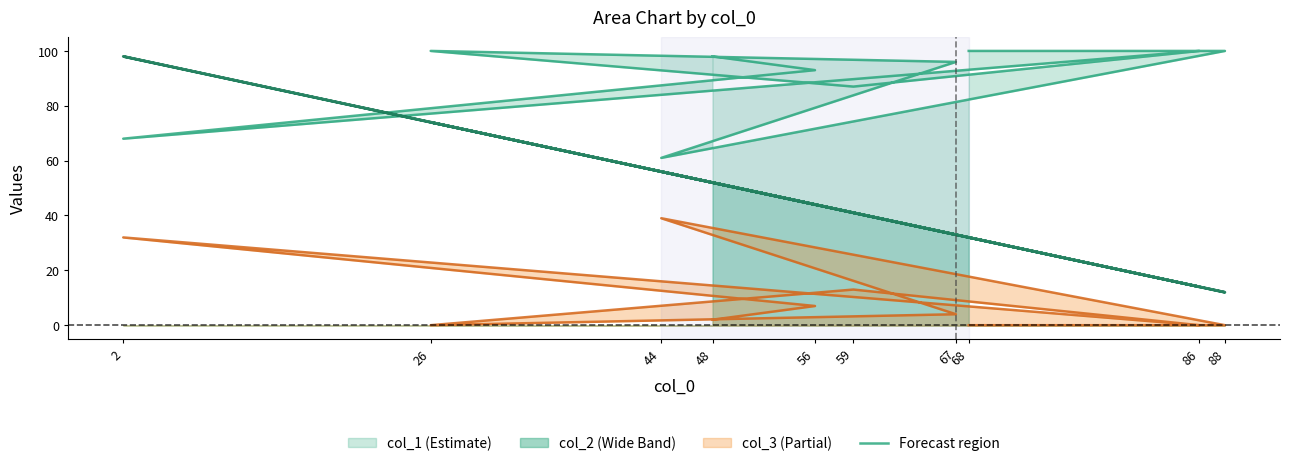

Is the value of col_3 at 67 greater than the value of col_1 at 56?

No